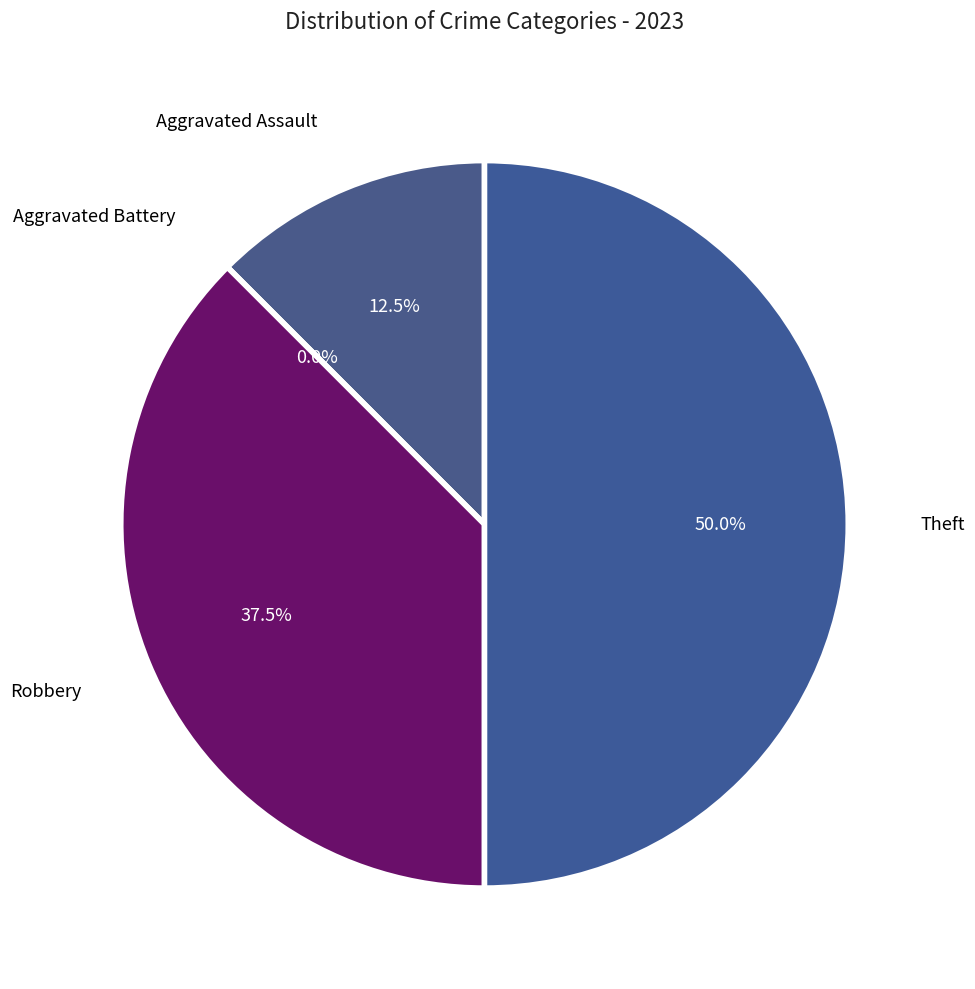

To the nearest percent, what is the difference between the largest and smallest slice percentages?

50%